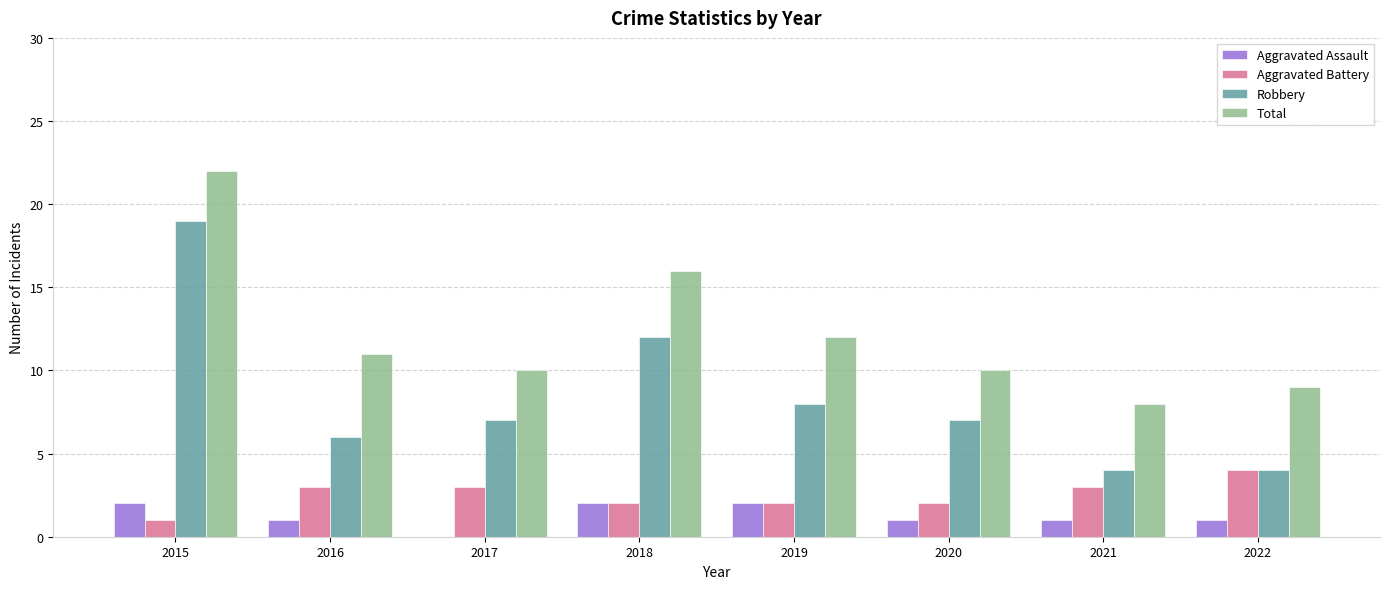

What are all the series names shown in the legend?

Aggravated Assault, Aggravated Battery, Robbery, Total